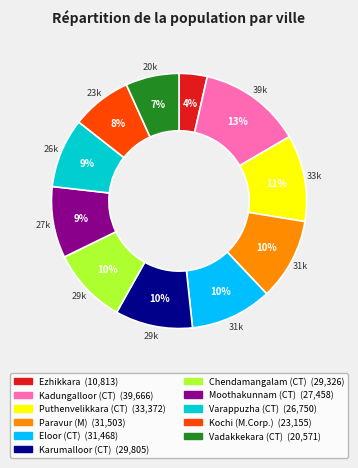

Count the number of slices in the pie.

11